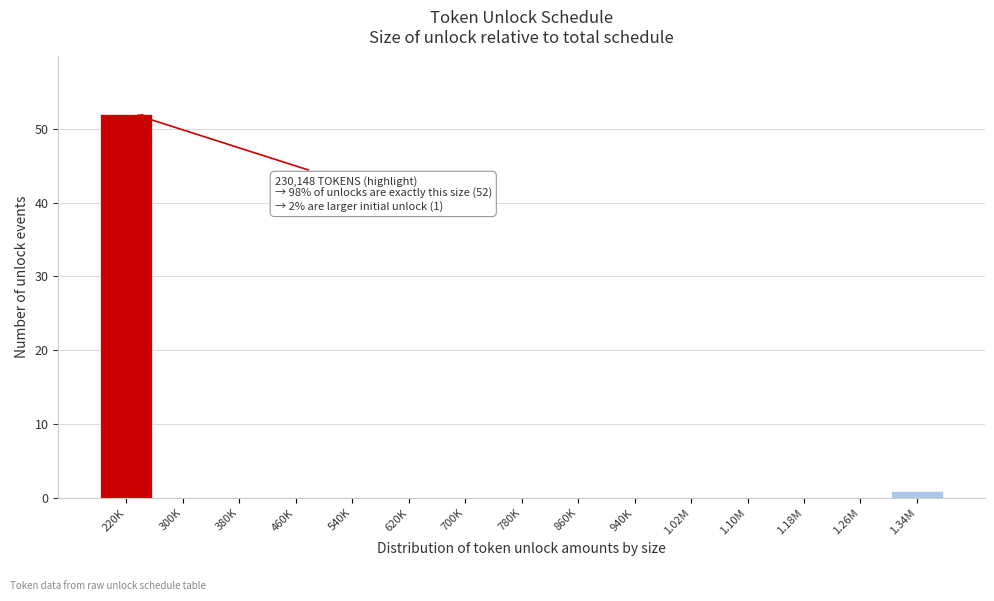

Reading left to right, list all the values displayed in this chart.

220K=52	300K=0	380K=0	460K=0	540K=0	620K=0	700K=0	780K=0	860K=0	940K=0	1.02M=0	1.10M=0	1.18M=0	1.26M=0	1.34M=1